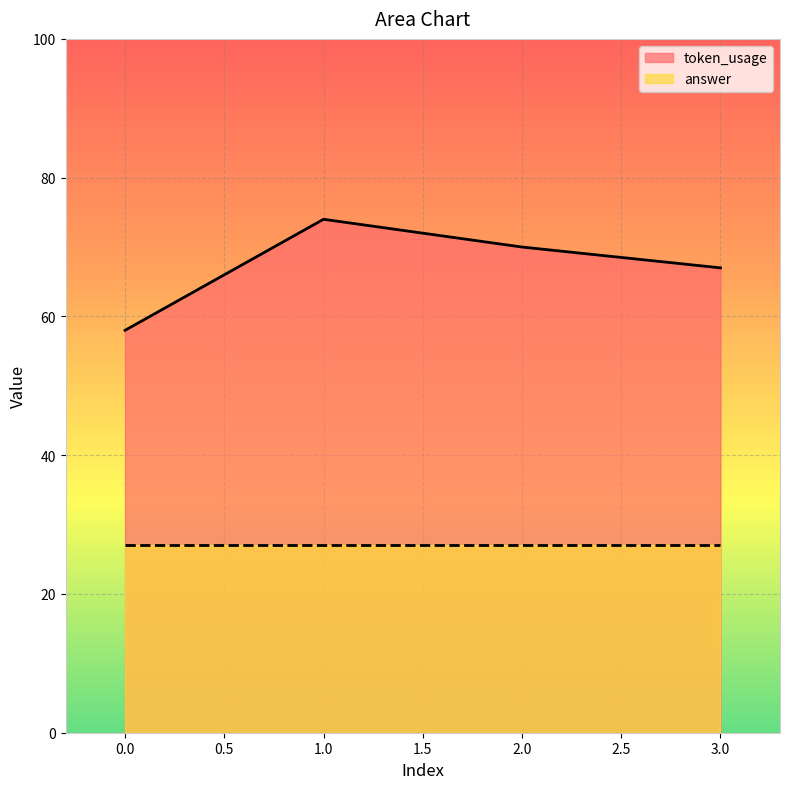

How many lines are shown in the chart?

2